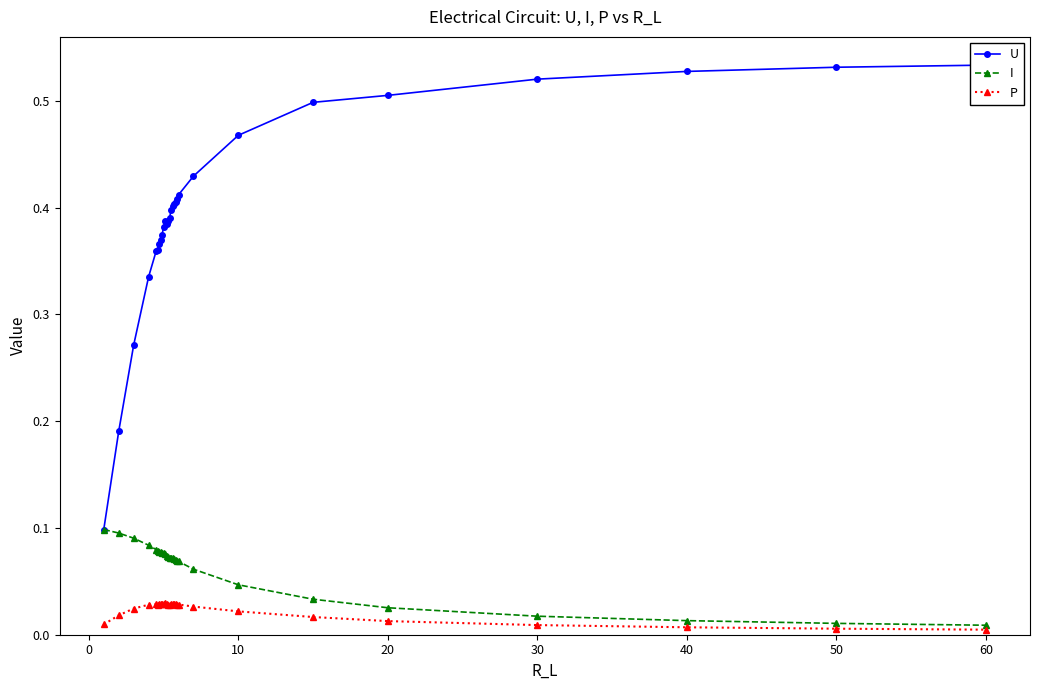

How many interior local valleys does the P series have?

4